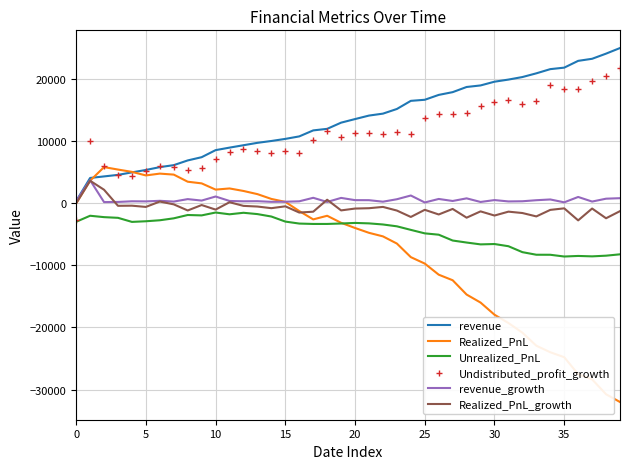

What is the sum of all Realized_PnL values?

-301083.5